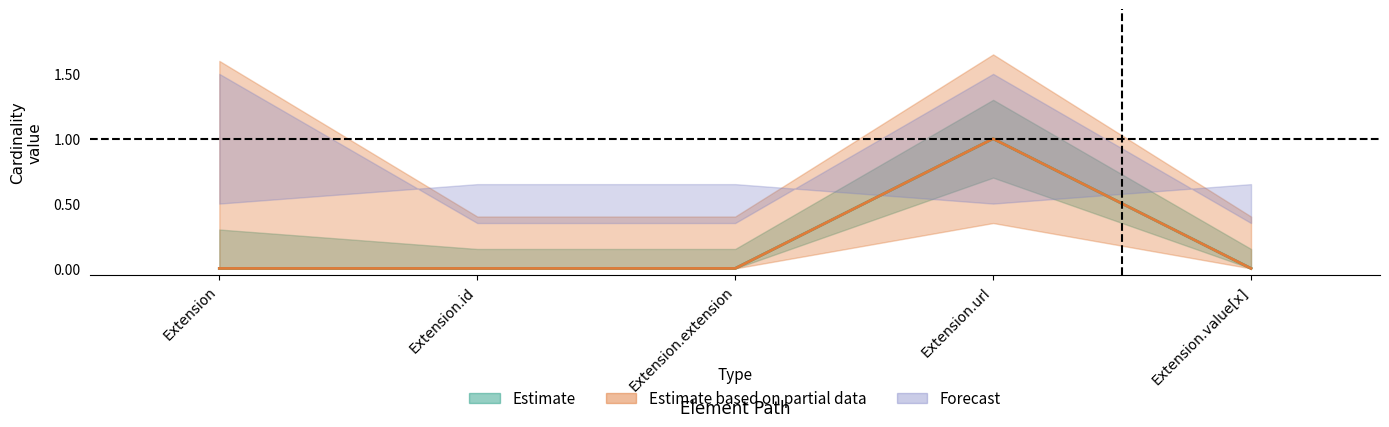

True or false: Base Min and Min cross at least once.

False